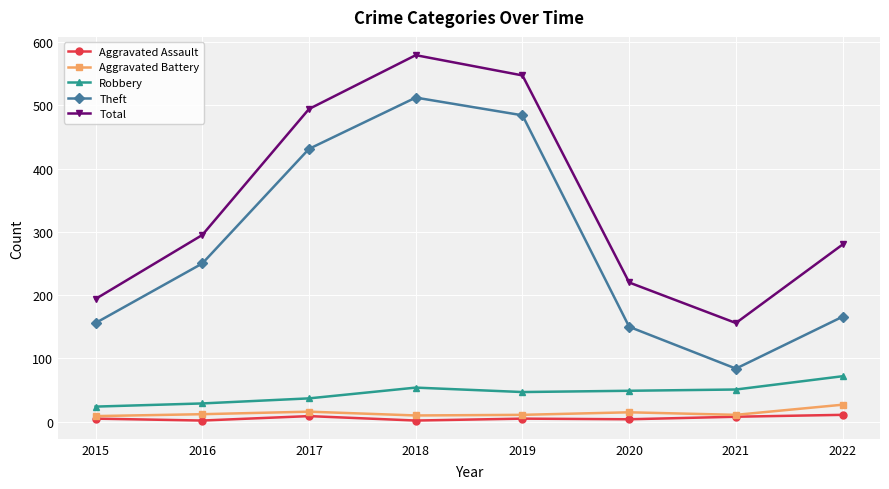

What are all the series names shown in the legend?

Aggravated Assault, Aggravated Battery, Robbery, Theft, Total